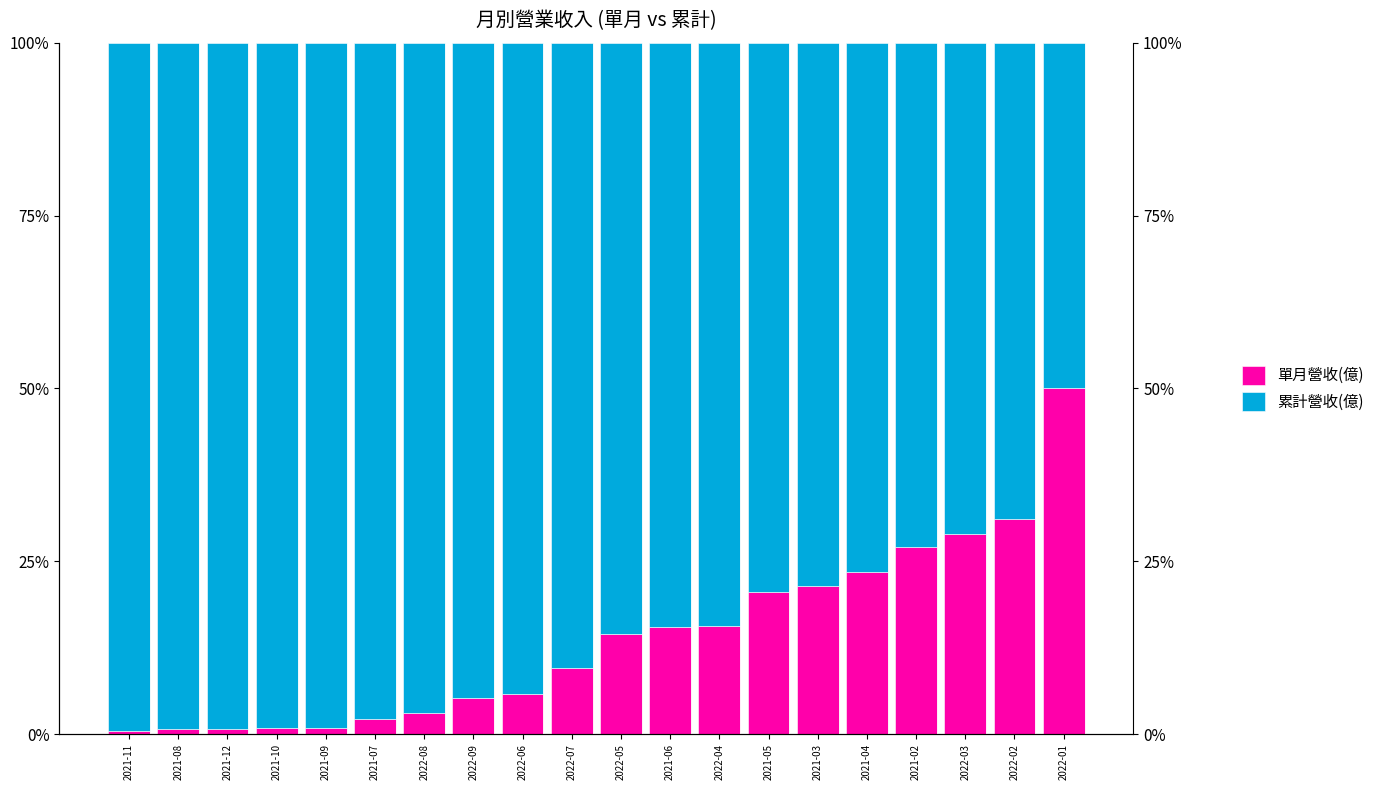

Rank the series by their average value, from lowest to highest.

單月營收(億), 累計營收(億)